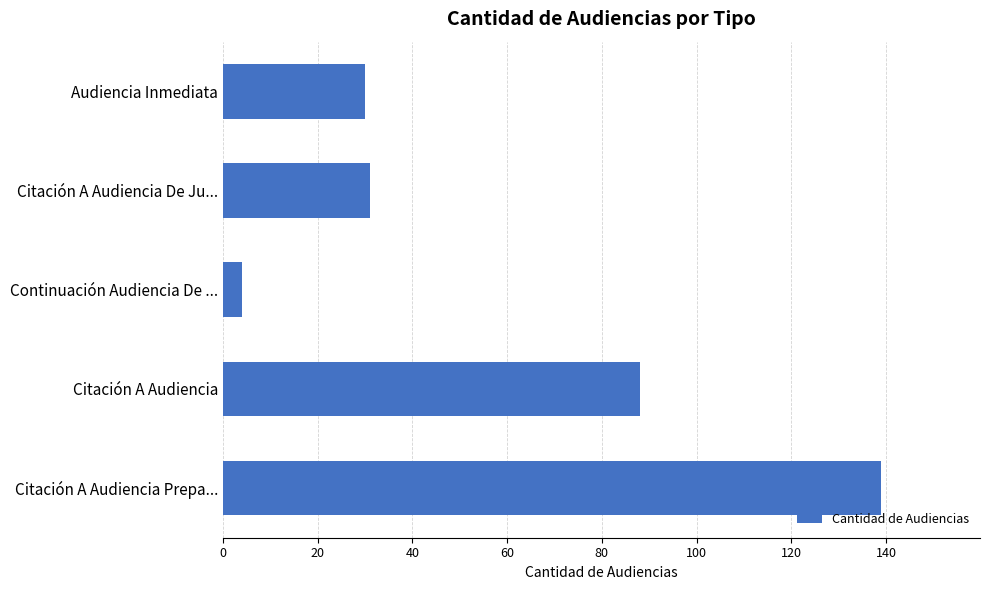

What is the maximum value shown in the chart?

139